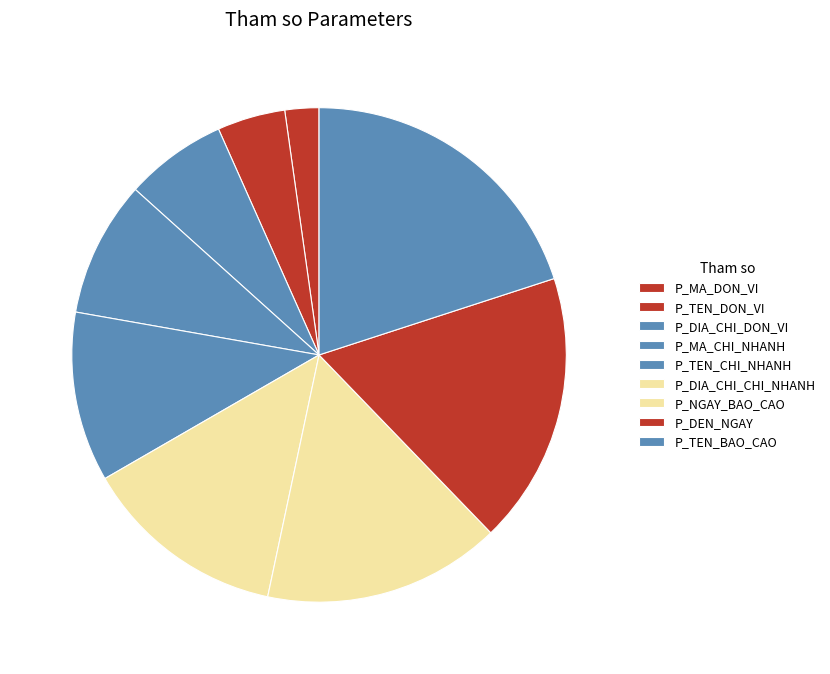

To the nearest percent, what portion does P_DIA_CHI_CHI_NHANH represent?

13%